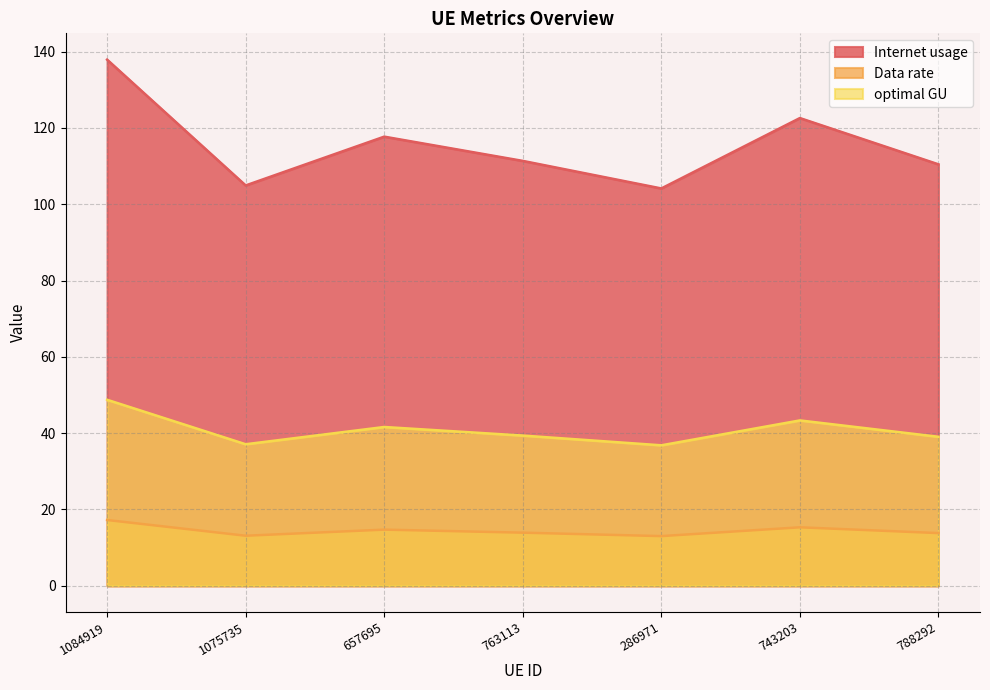

What is the difference between the second highest and minimum values in the Internet usage series?

18.5